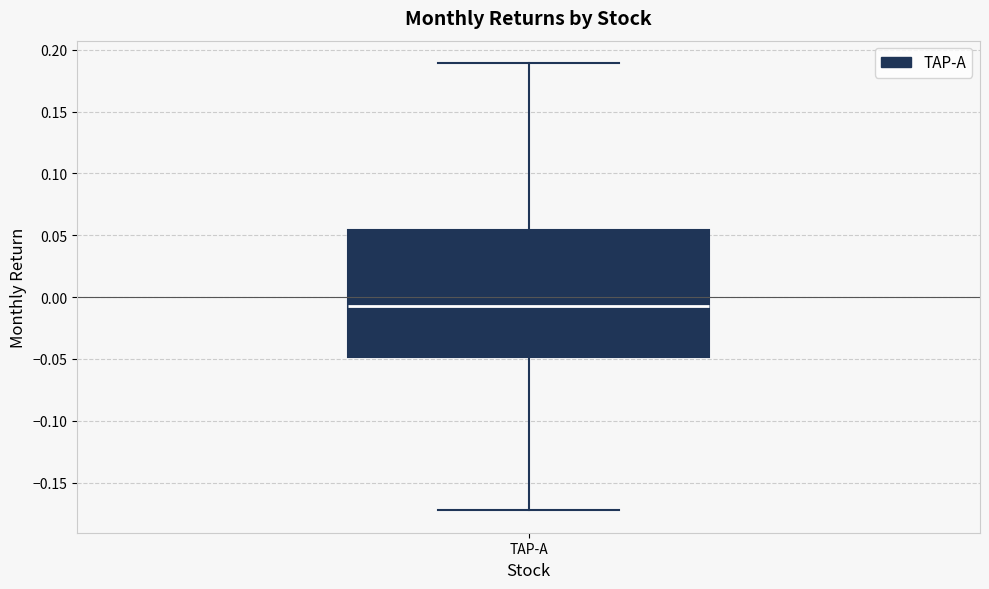

Read this box plot against the y-axis: the position of the median line, the range covered by the box, and the ends of both whiskers. The values are not printed on the chart, so give them approximately, as read against the axis.

median -0.010, box -0.050 to 0.055, whiskers -0.170 to 0.190